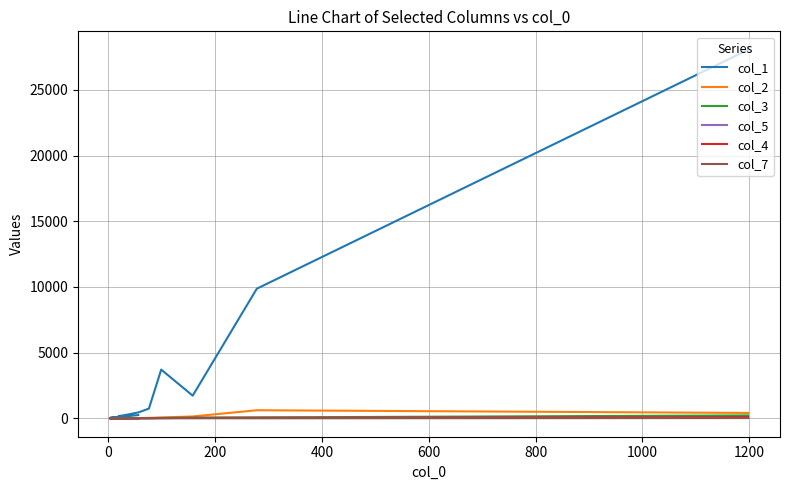

At how many categories does at least one series exceed 1757?

3